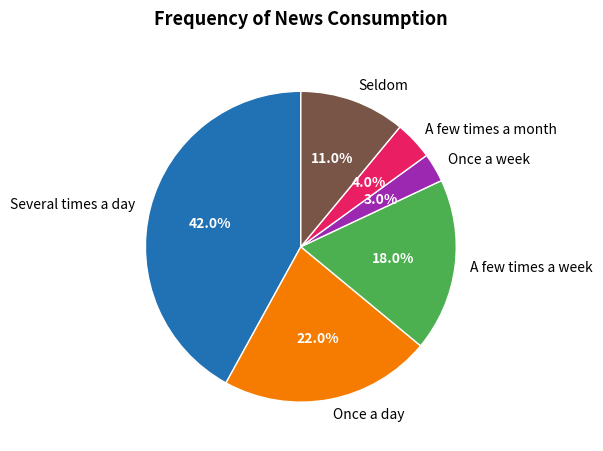

How many slices are in this pie chart?

6